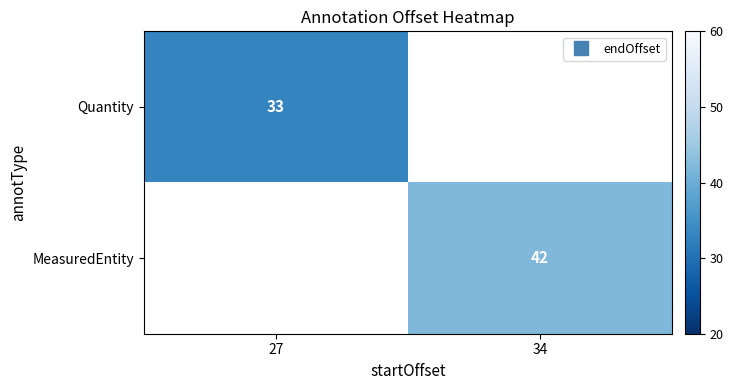

Count the number of categories in the chart.

2